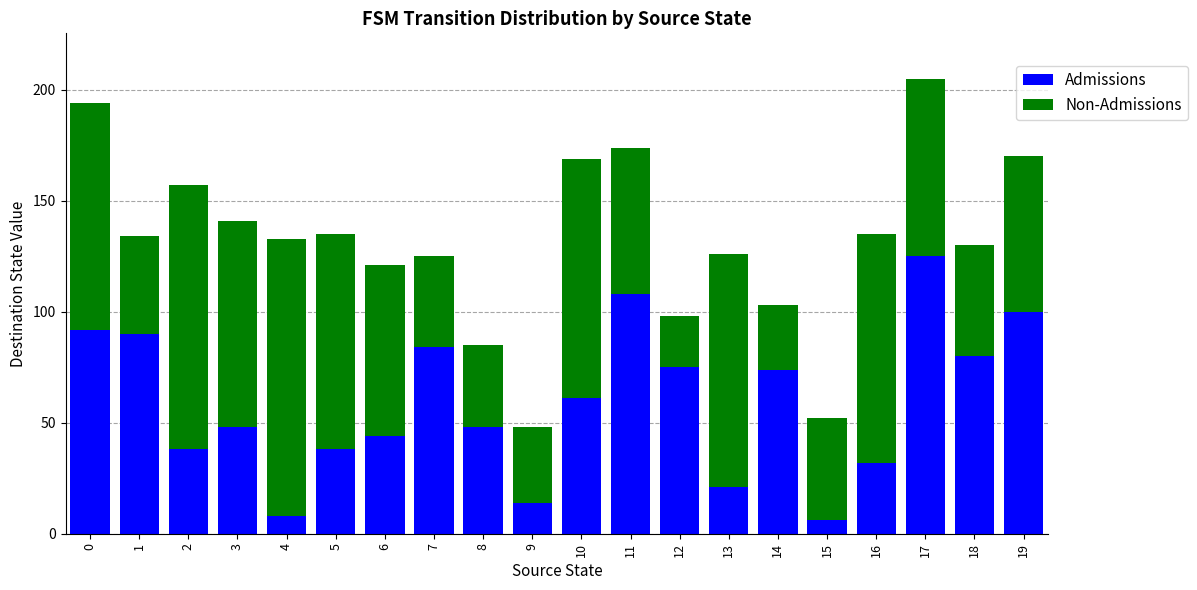

What is the difference between the second highest and minimum values in the Admissions series?

102